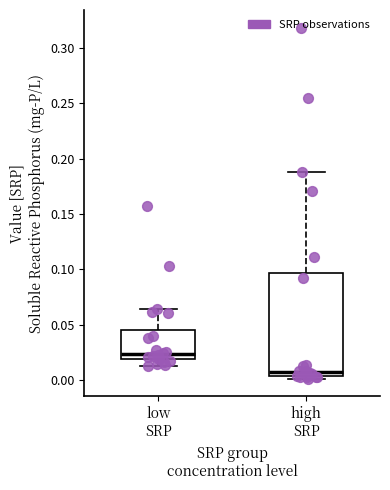

Comparing the boxes themselves (not the whiskers), which one is the tallest?

high SRP